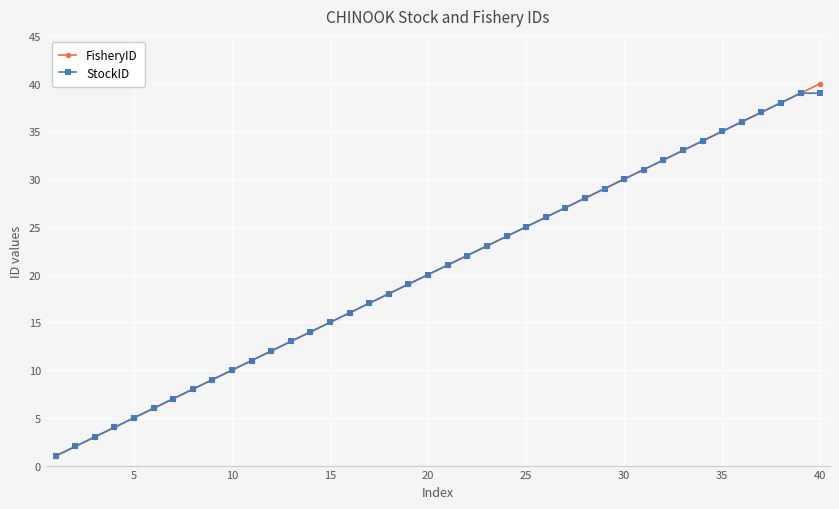

What is the value of the FisheryID point at the 9th from the left?

9